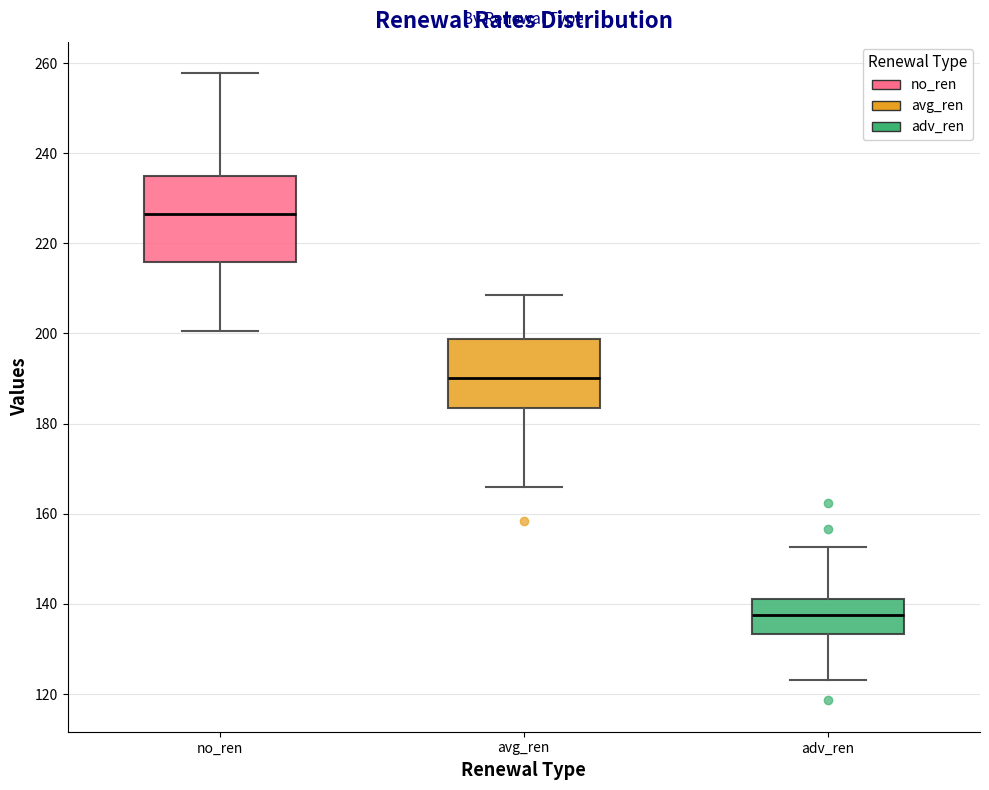

Which box is the tallest, from its lower edge to its upper edge?

no_ren